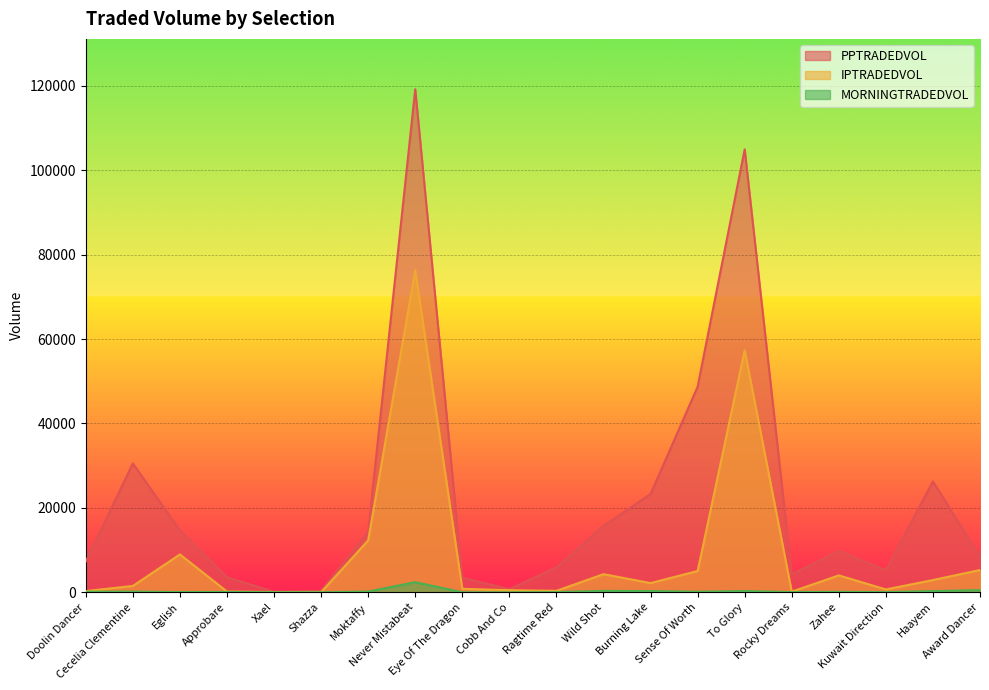

What is the label of the 4th point from the right?

Zahee